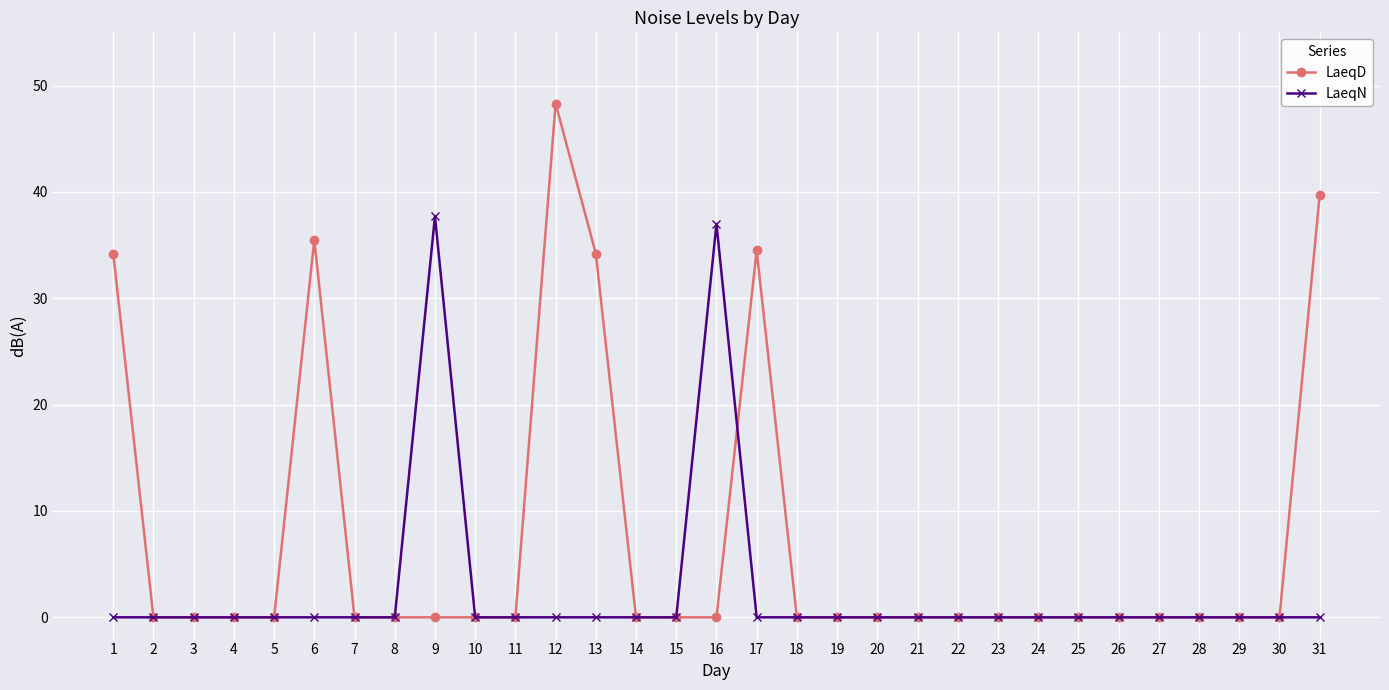

Which series changed the most between 6 and 21?

LaeqD